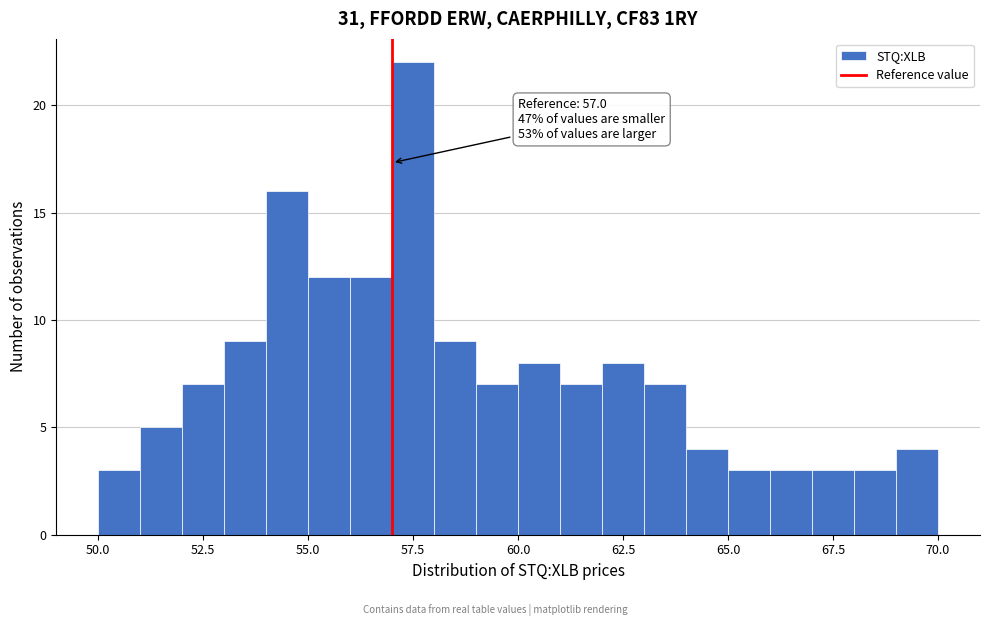

Around what value on the x-axis is the tallest bar? Give the approximate position of its centre, as read against the axis.

57.5